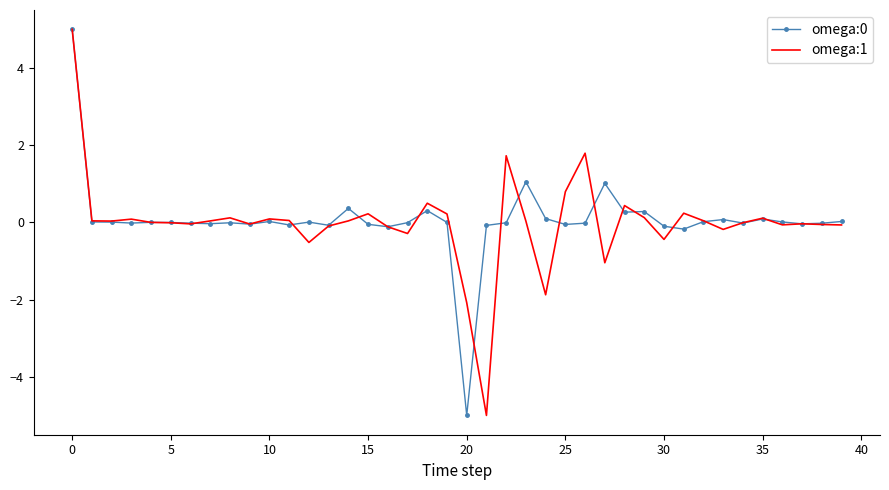

What is the greatest value displayed?

5.0